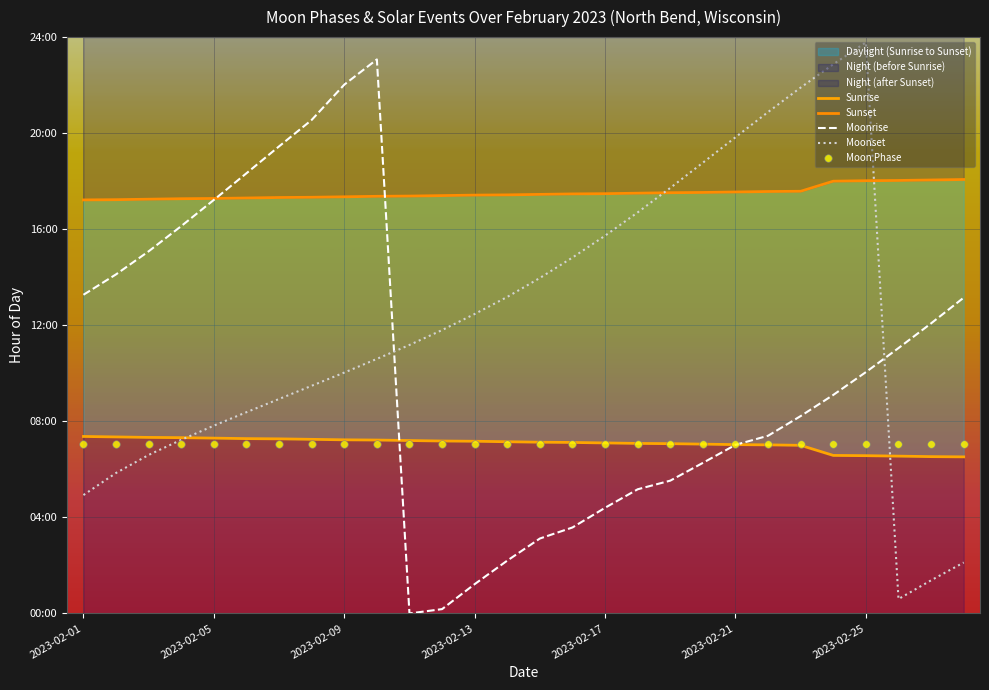

At how many categories does at least one series exceed 19?

9